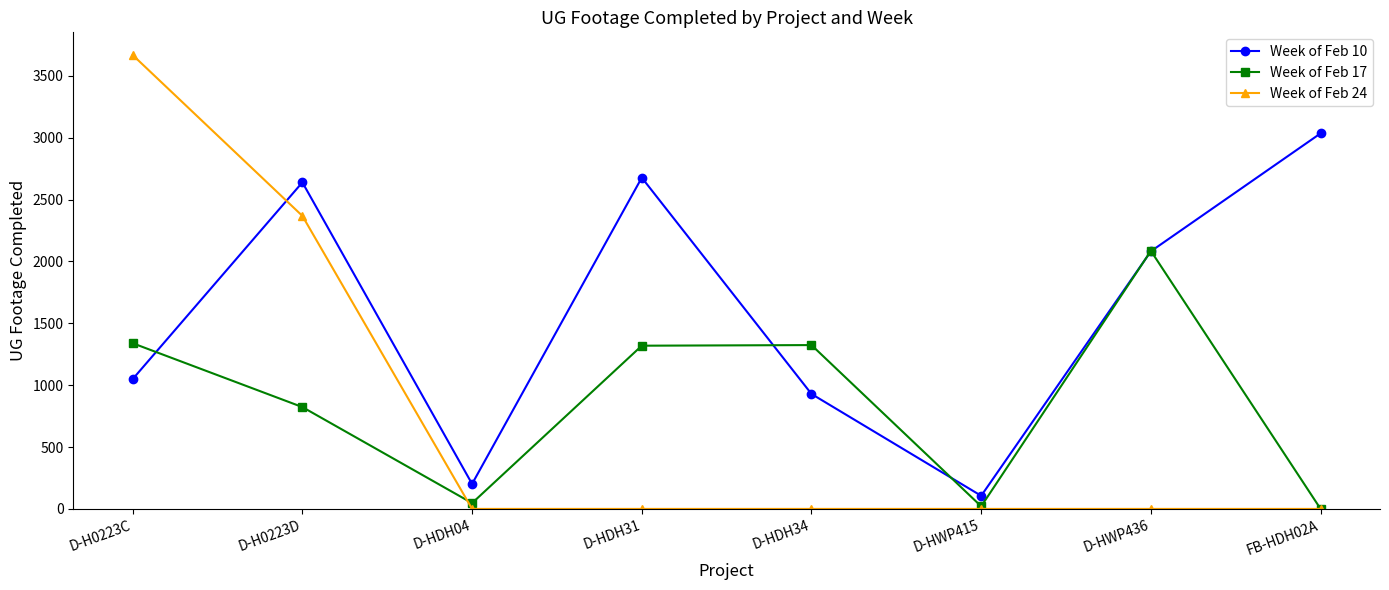

What is the difference between the maximum and minimum values in the Week of Feb 24 series?

3668